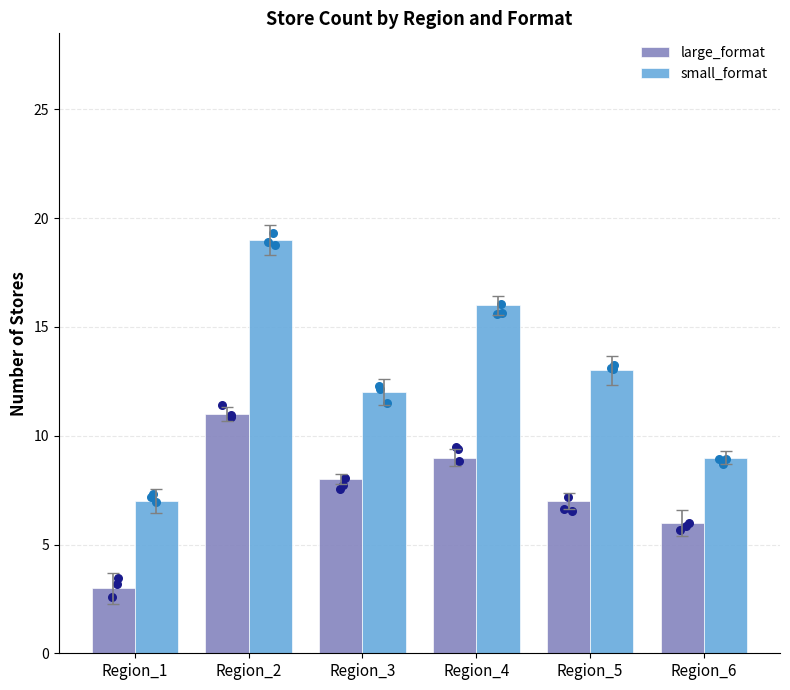

Is the value of large_format at Region_2 greater than the value of small_format at Region_1?

Yes